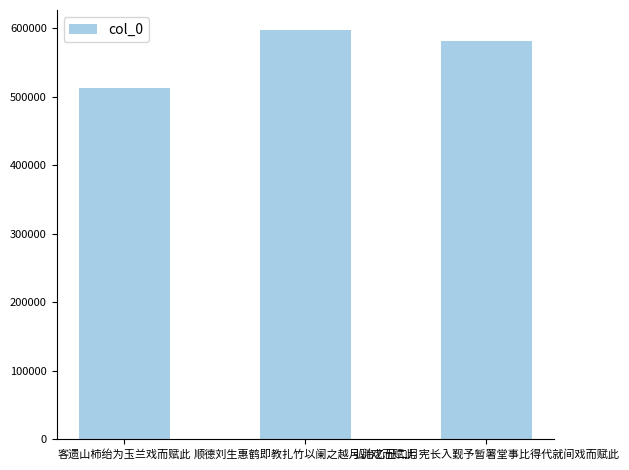

How many series are shown in this chart?

1